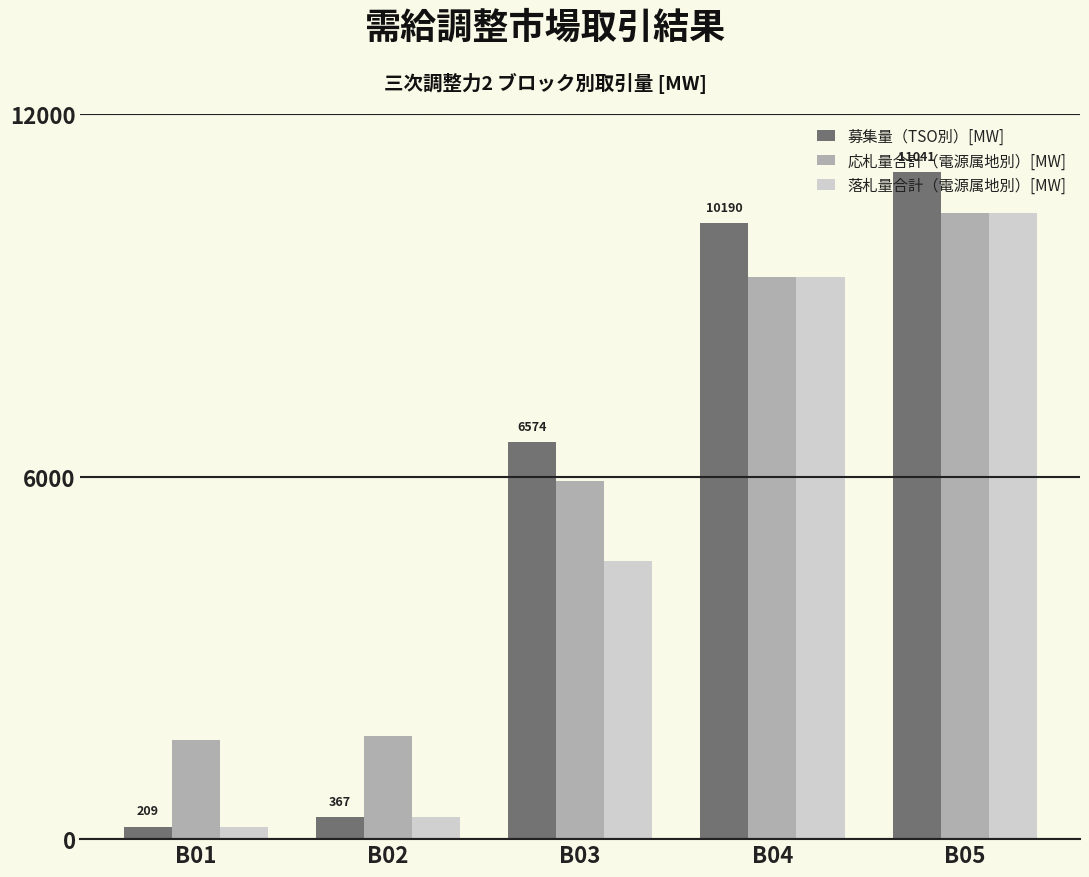

The value of 応札量合計（電源属地別）[MW] at B04 is 13437.2. True or false?

False